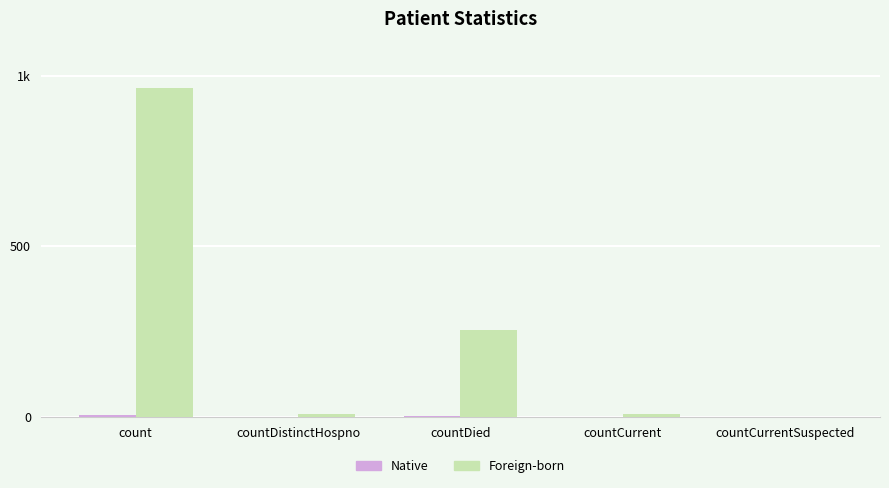

What is the value of the Foreign-born bar at the 1st from the left?

963.0